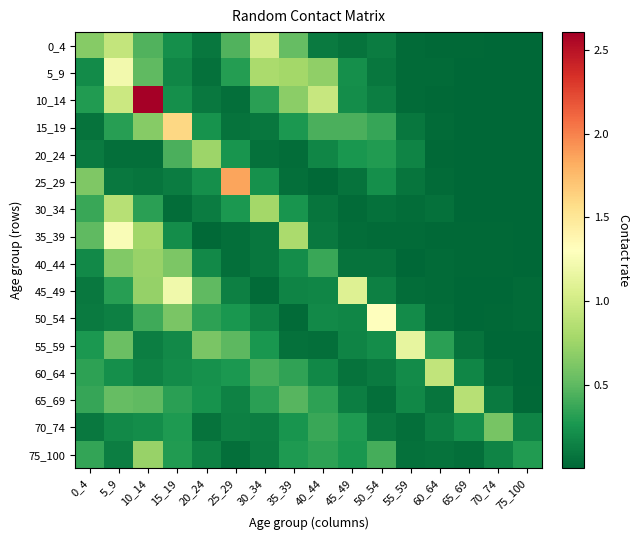

At which category is the sum across all series the highest?

10_14